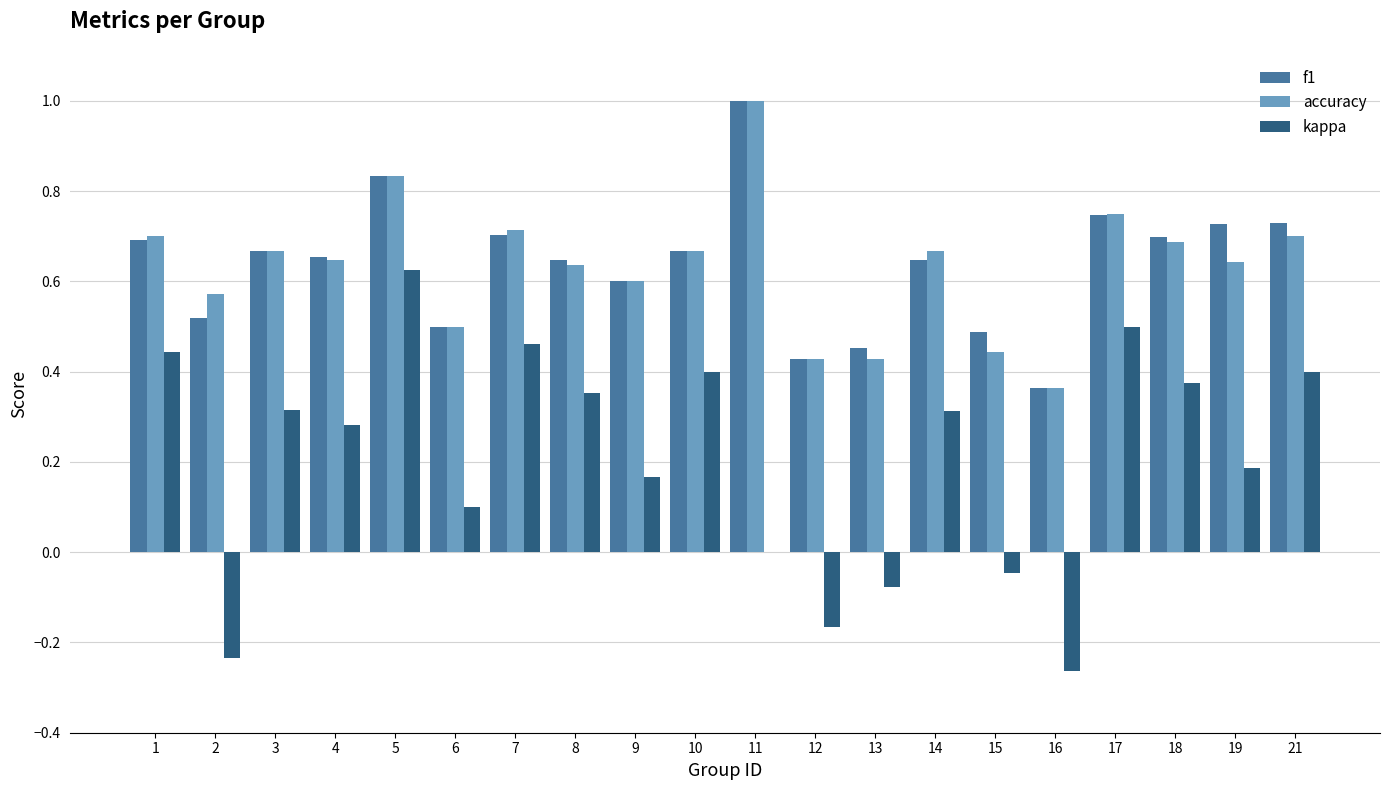

What is the maximum value shown in the chart?

1.0